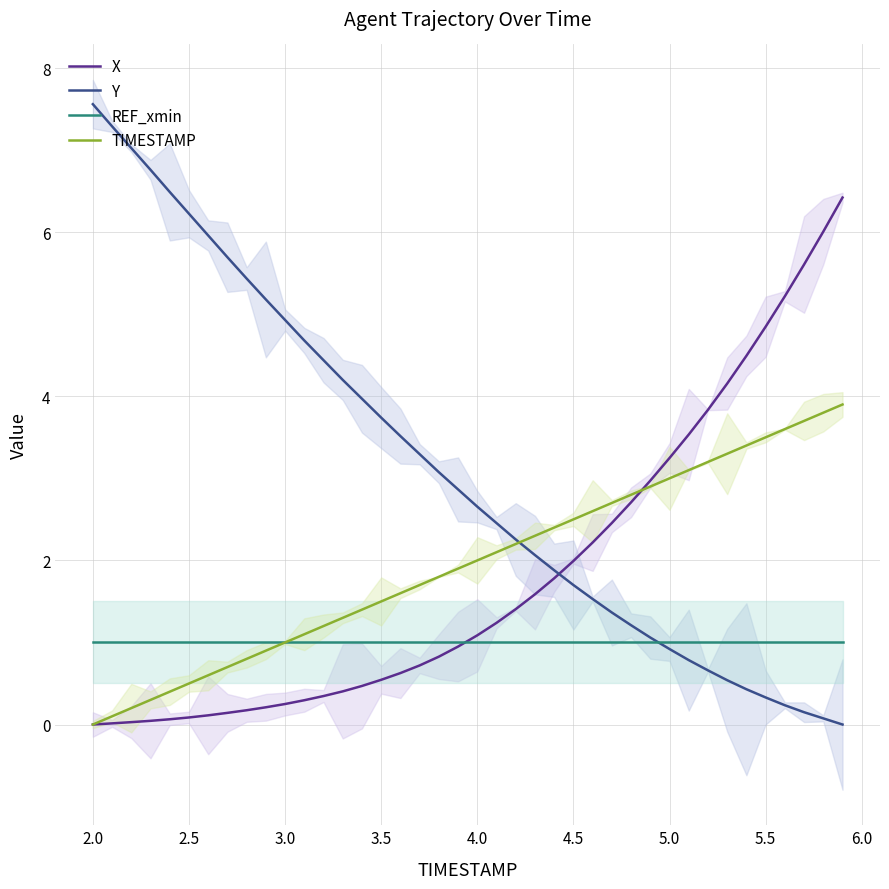

What is the highest value of the REF_xmin series?

1.0